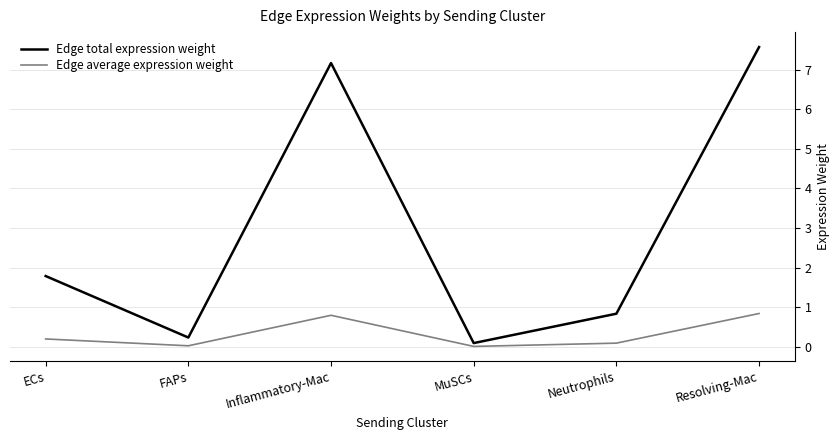

True or false: Edge total expression weight and Edge average expression weight cross at least once.

False